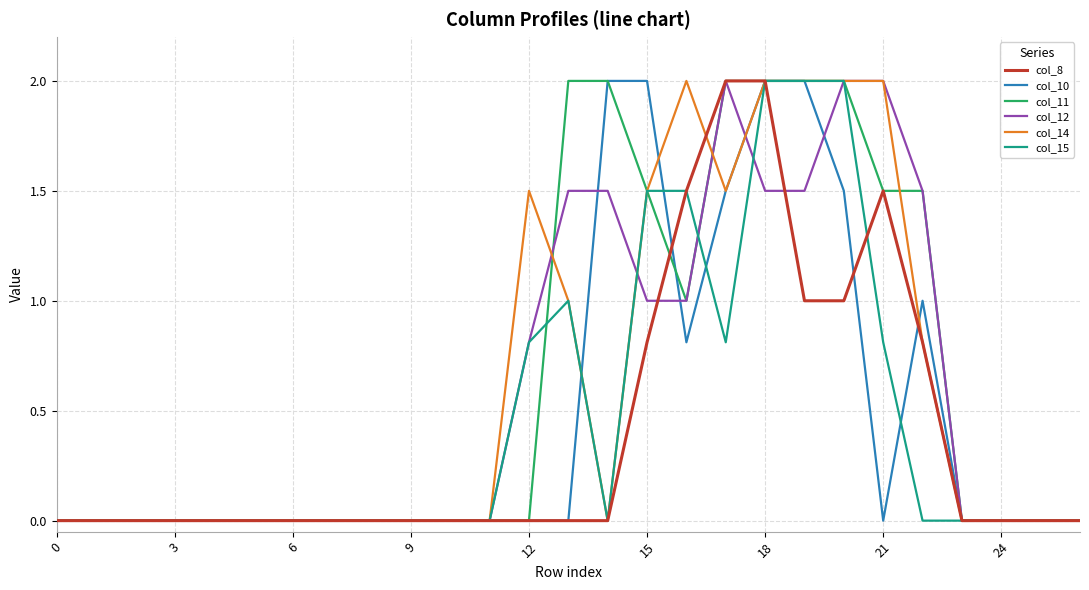

True or false: col_10 and col_11 cross at least once.

True